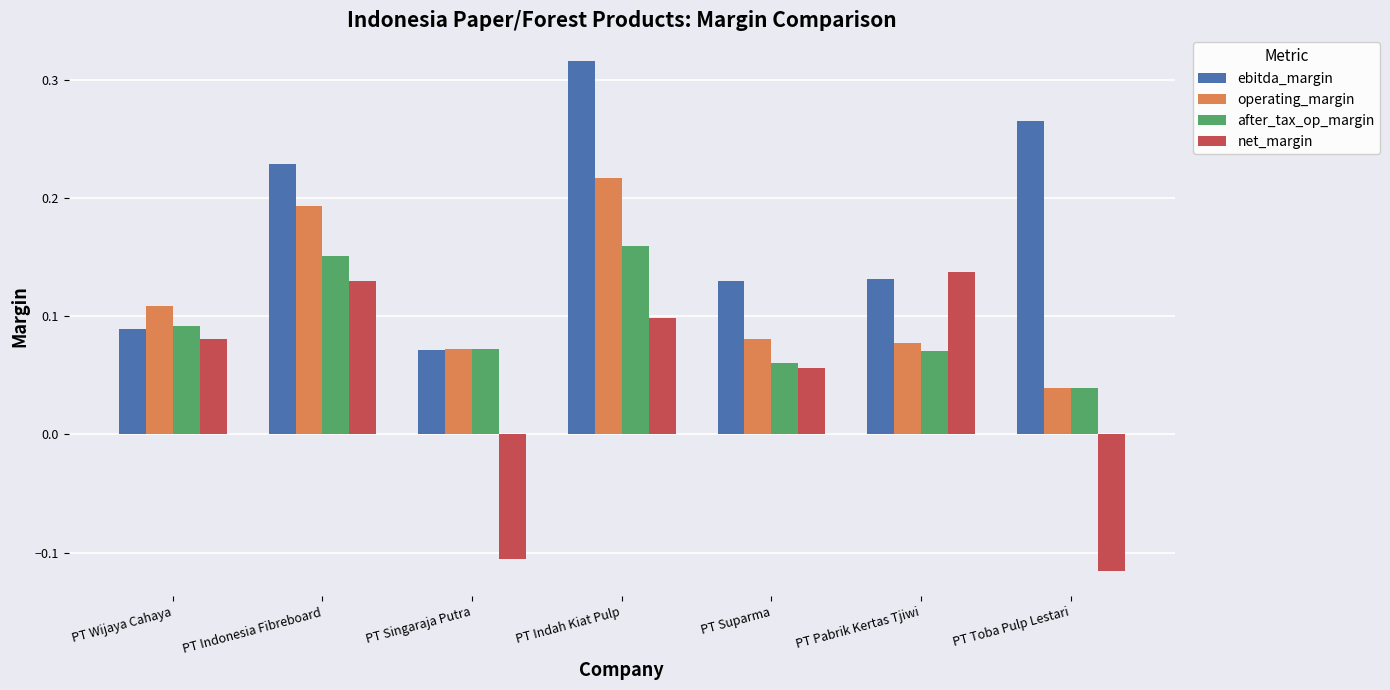

What is the sum of all ebitda_margin values?

1.2